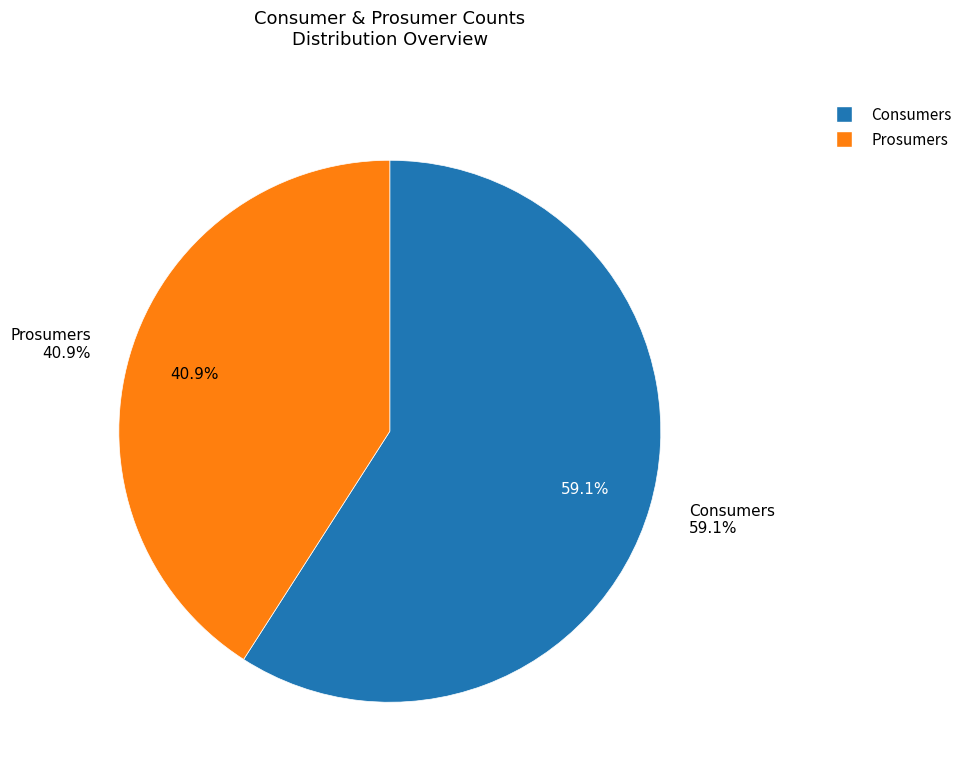

How many segments does this pie chart have?

2